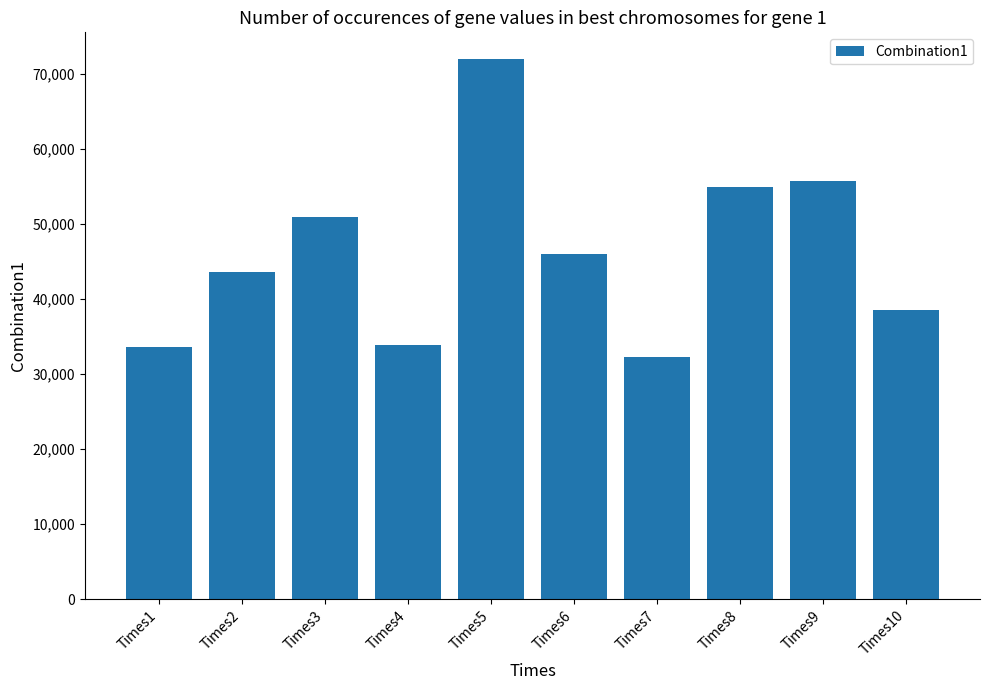

What is the maximum value shown in the chart?

71931.0